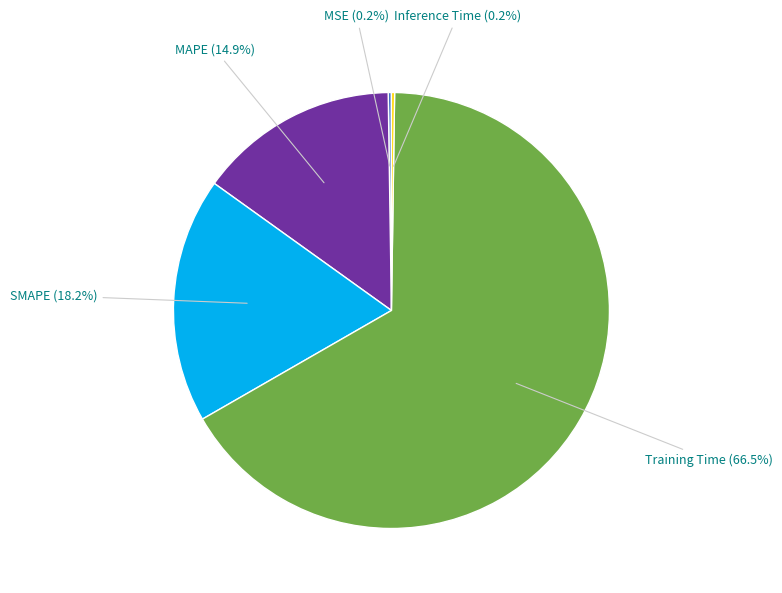

Does any single category account for the majority?

Yes